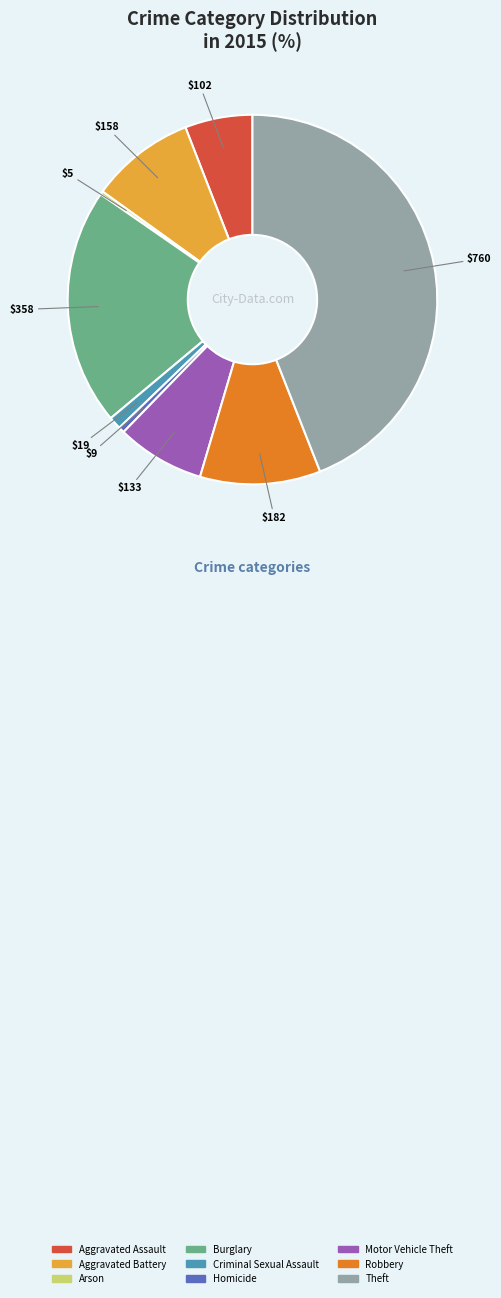

What is the ratio of the value at Robbery to the value at Motor Vehicle Theft?

1.4